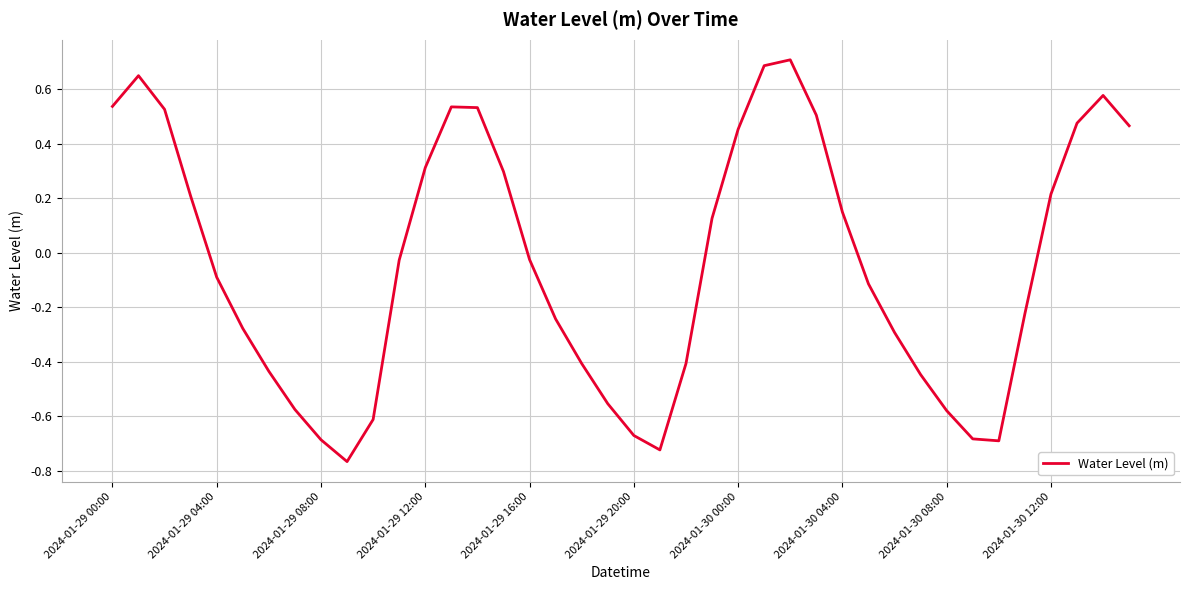

The value at 2024-01-29 04:00 is -0.1. True or false?

True